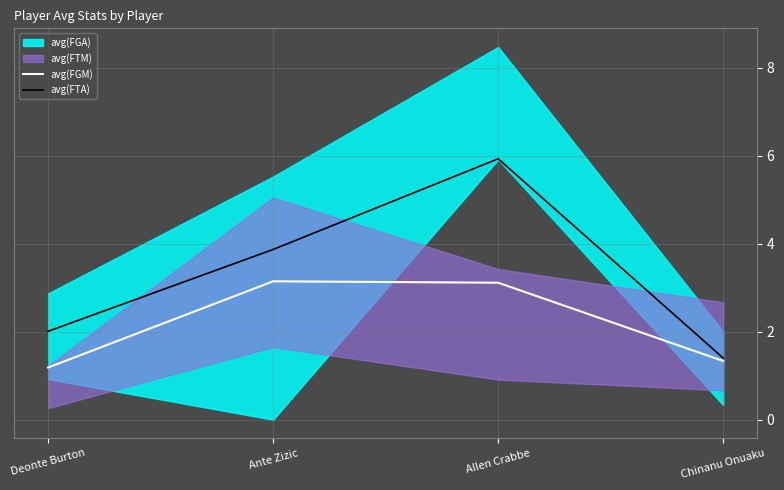

Where does the avg(FGM) series first go above 3?

Ante Zizic